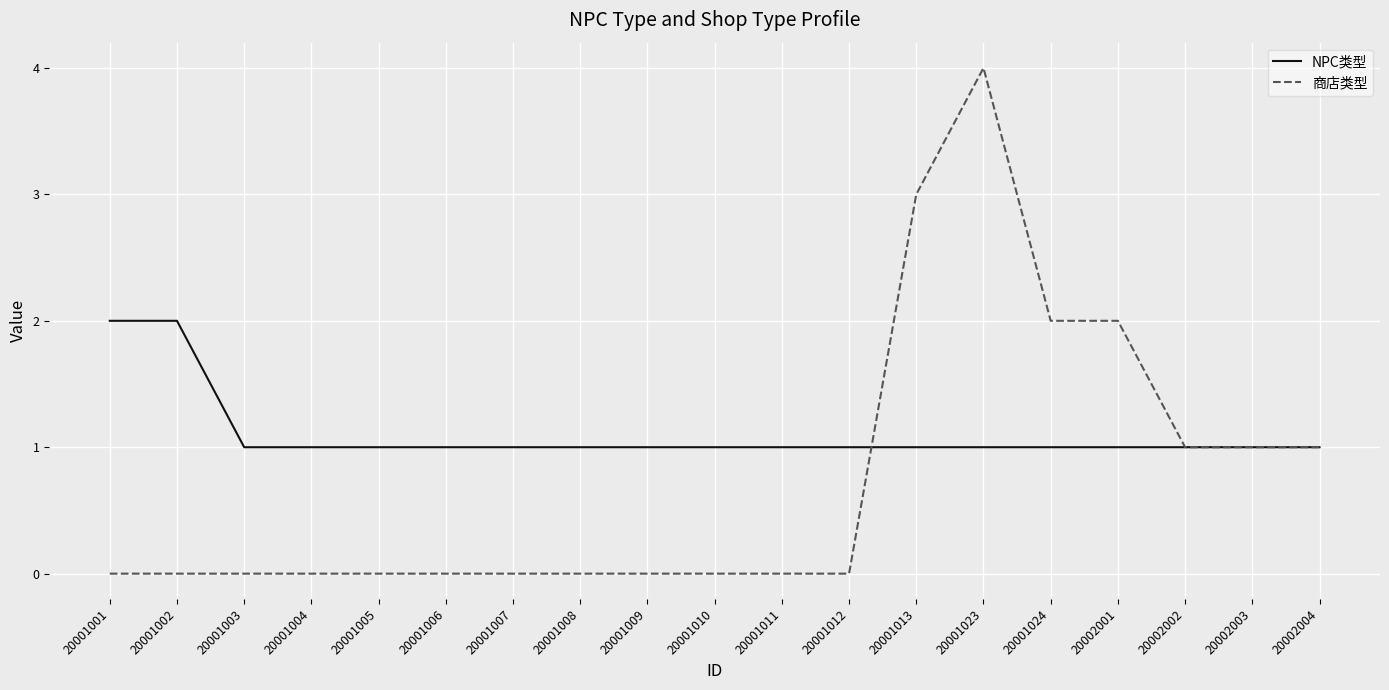

What is the maximum value shown in the chart?

4